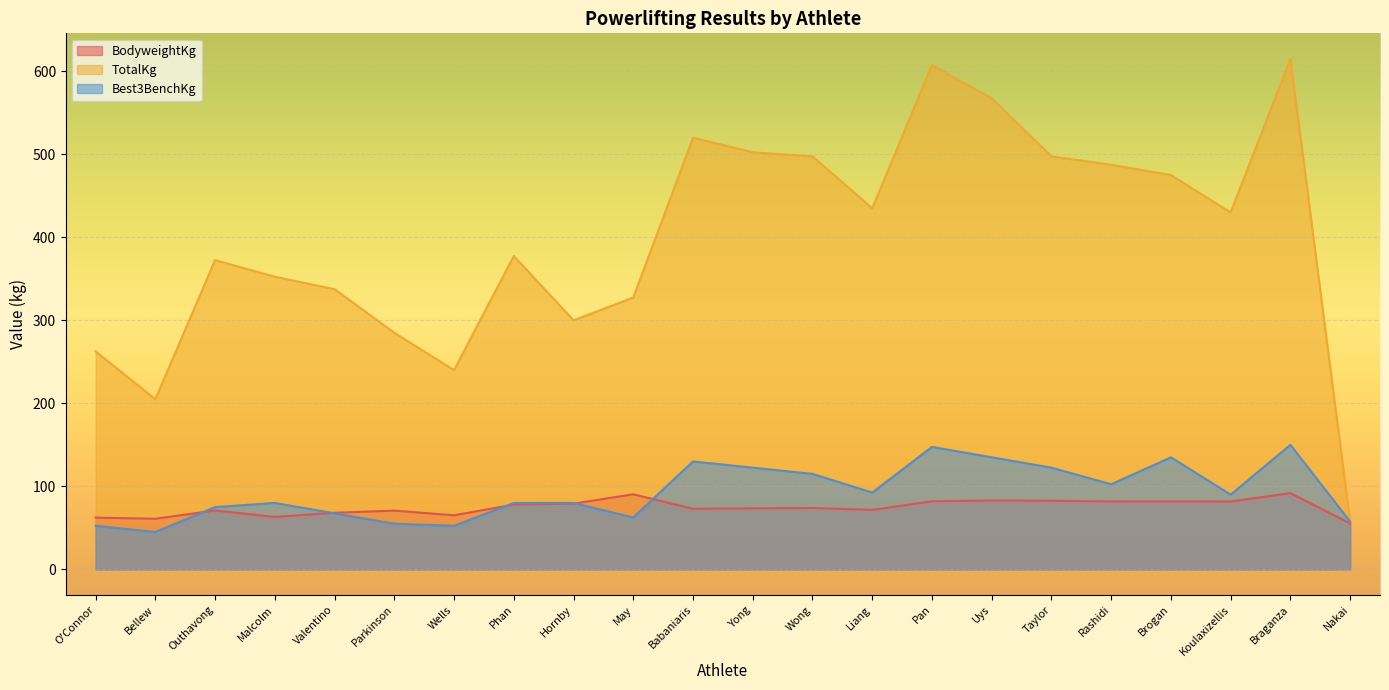

Which series has the largest range (max minus min)?

TotalKg